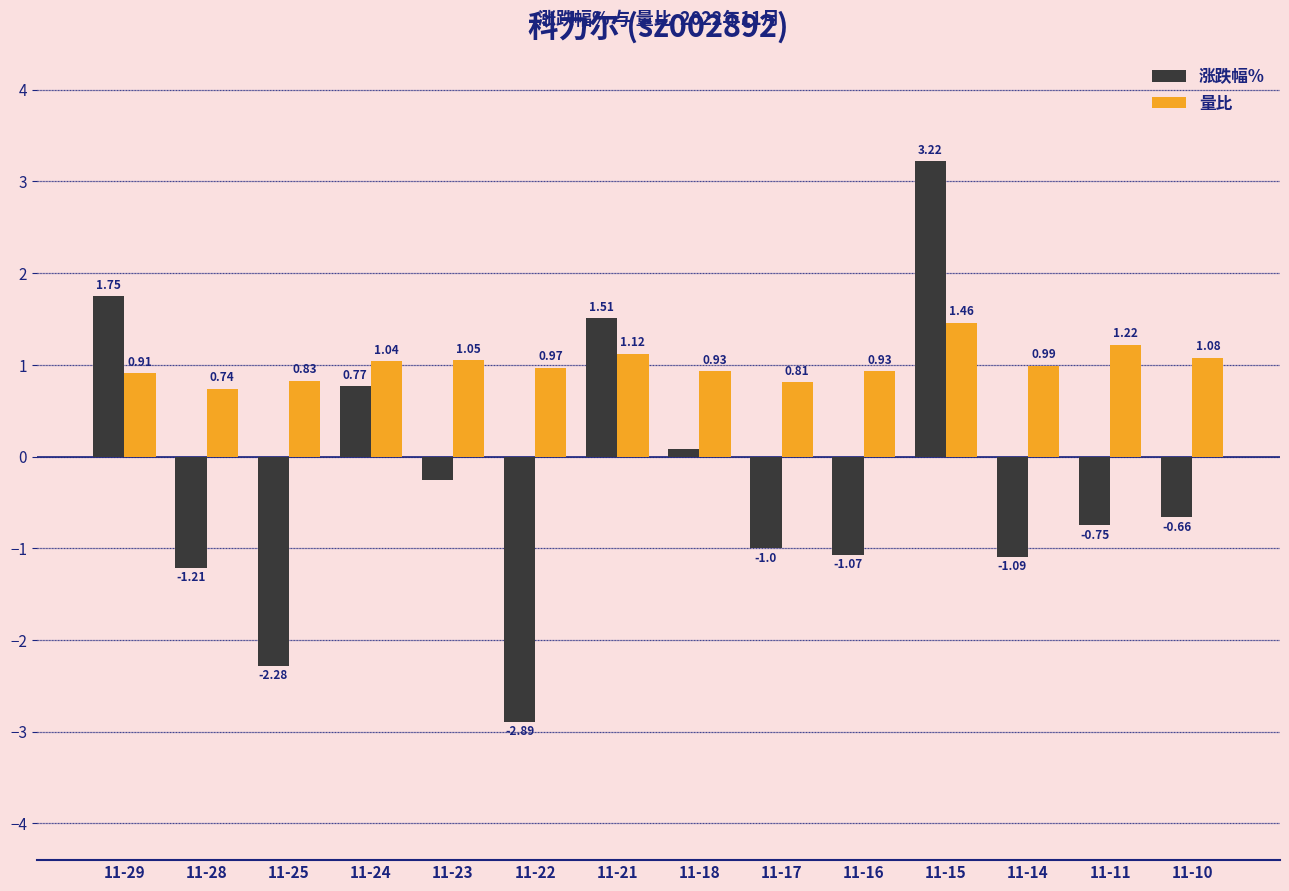

How many series are shown in this chart?

2